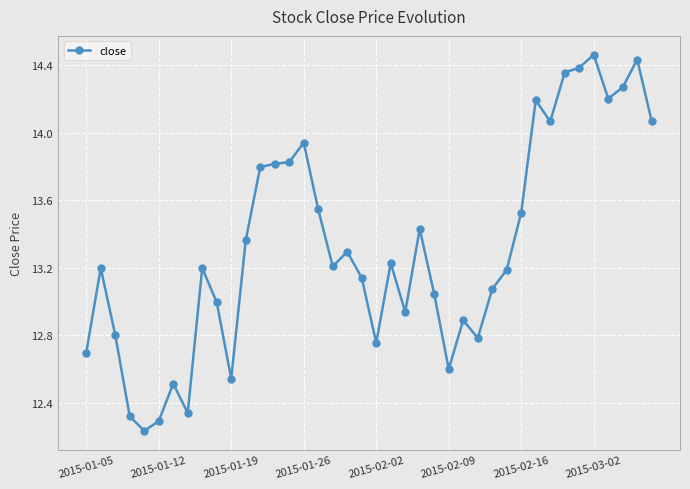

Does the chart have visible grid lines?

Yes